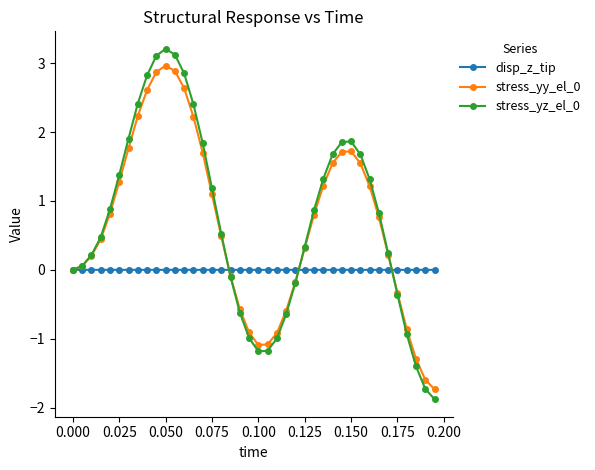

True or false: stress_yz_el_0 has more than 1 points higher than both neighbors.

True